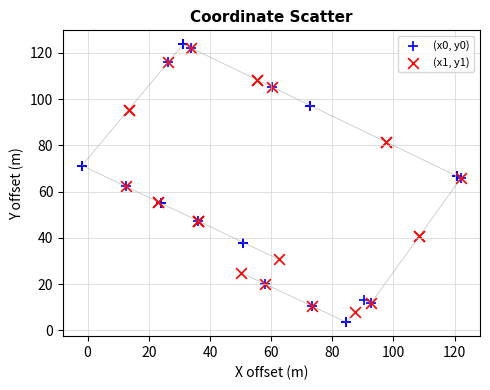

Which series has the largest Y range (max minus min)?

(x0, y0)